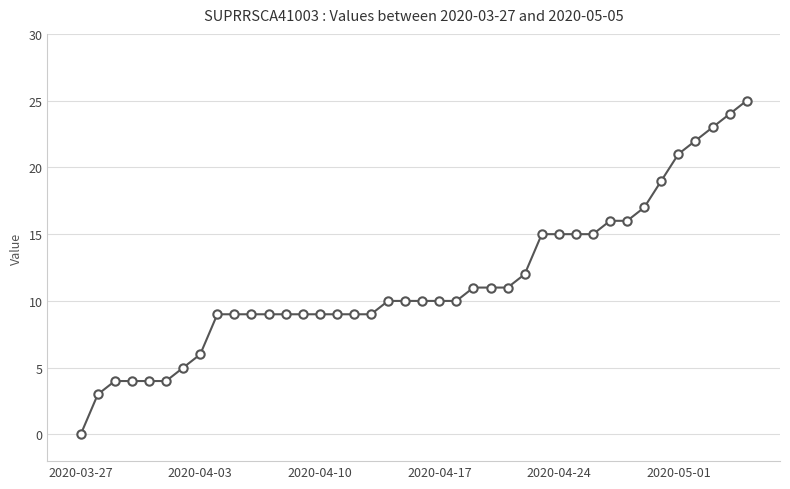

What is the sum of all values?

458